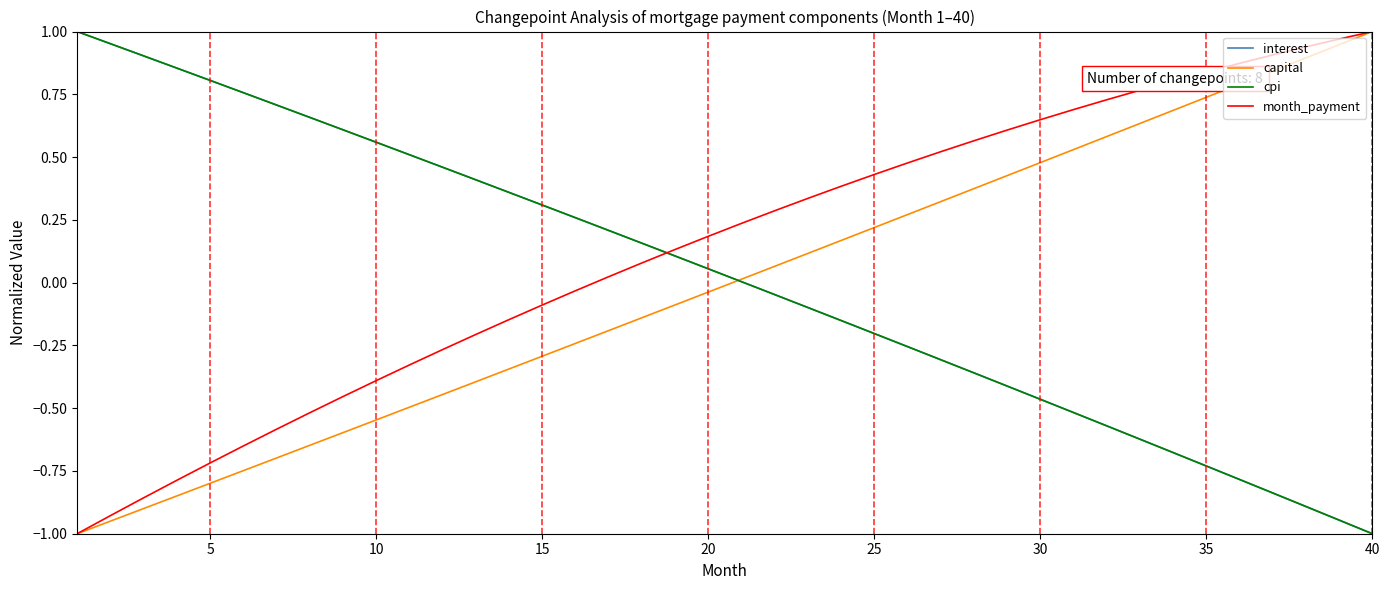

How many intersections are there between cpi and month_payment?

1